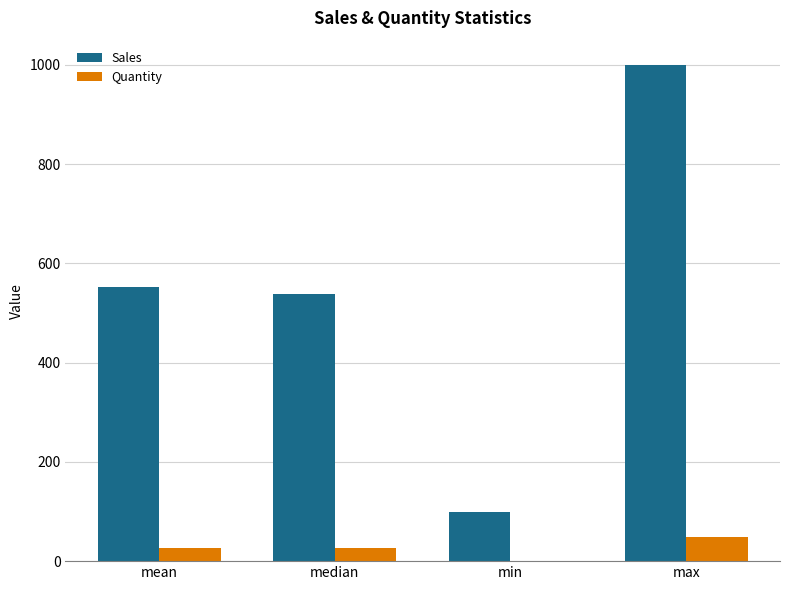

What are all the series names shown in the legend?

Sales, Quantity